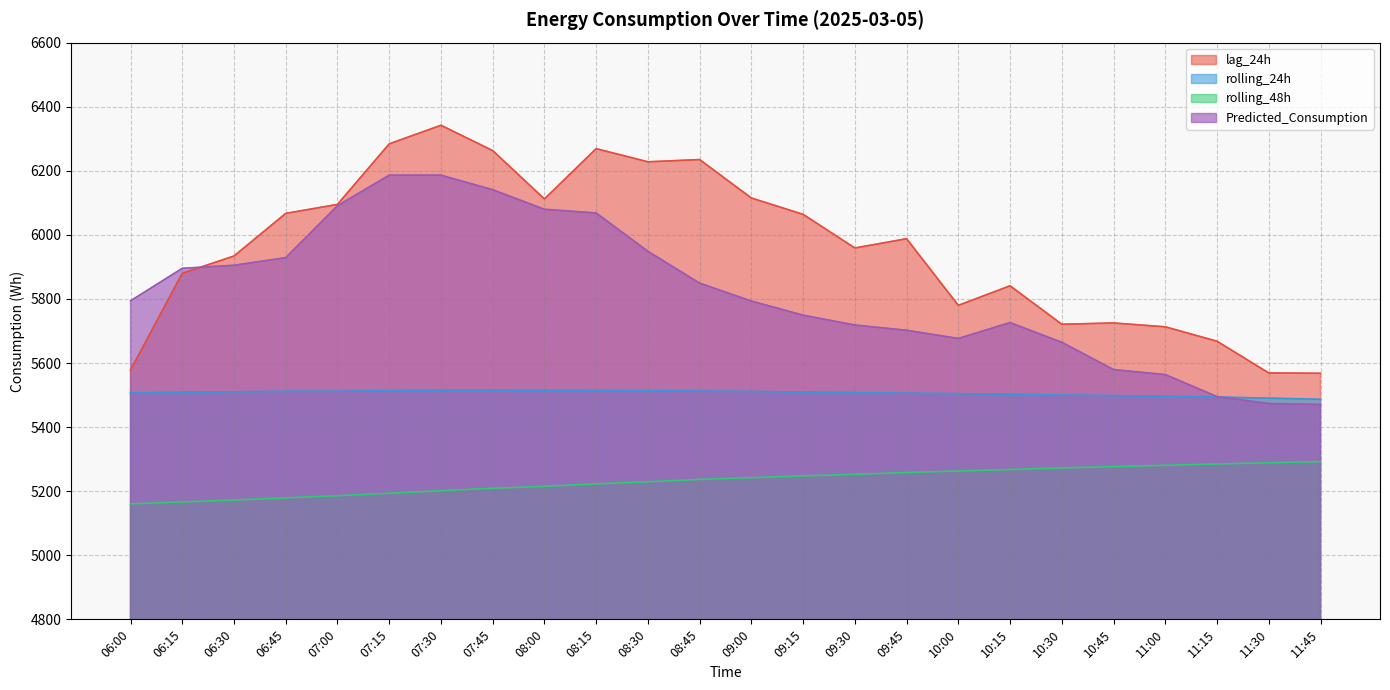

How many categories are shown in the chart?

24